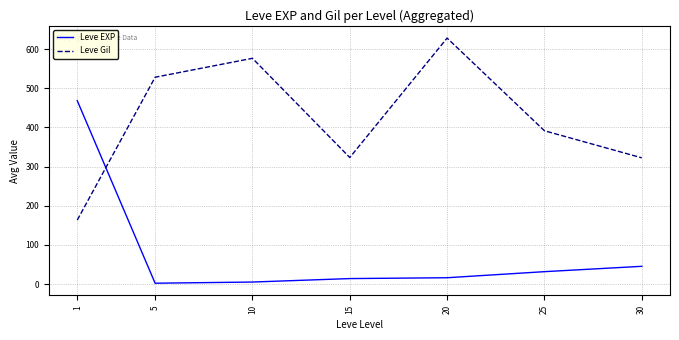

How many lines are shown in the chart?

2